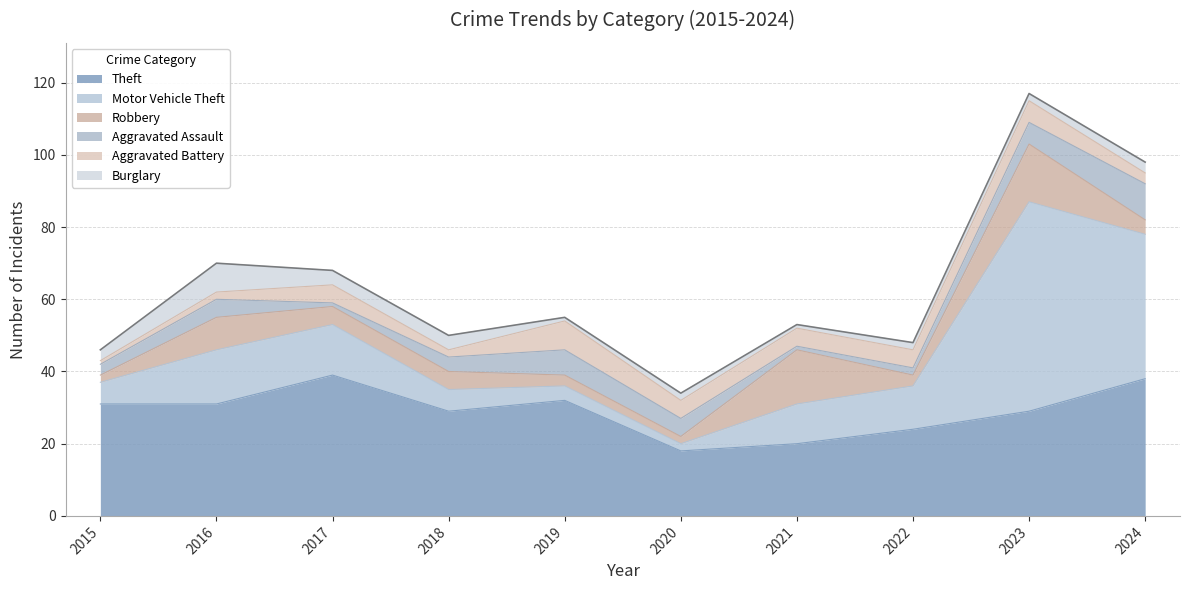

Reading left to right, list all the values displayed in this chart.

Theft: 2015=31	2016=31	2017=39	2018=29	2019=32	2020=18	2021=20	2022=24	2023=29	2024=38
Motor Vehicle Theft: 2015=6	2016=15	2017=14	2018=6	2019=4	2020=2	2021=11	2022=12	2023=58	2024=40
Robbery: 2015=2	2016=9	2017=5	2018=5	2019=3	2020=2	2021=15	2022=3	2023=16	2024=4
Aggravated Assault: 2015=3	2016=5	2017=1	2018=4	2019=7	2020=5	2021=1	2022=2	2023=6	2024=10
Aggravated Battery: 2015=1	2016=2	2017=5	2018=2	2019=8	2020=5	2021=5	2022=5	2023=6	2024=3
Burglary: 2015=3	2016=8	2017=4	2018=4	2019=1	2020=2	2021=1	2022=2	2023=2	2024=3